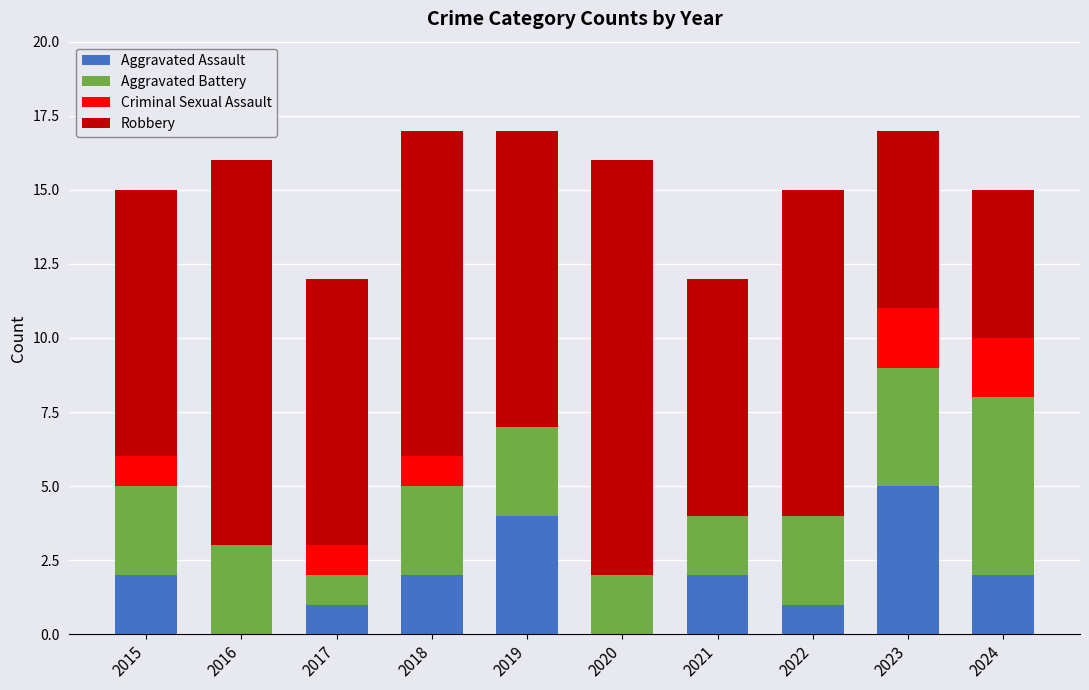

At which label does Aggravated Assault reach its peak?

2023